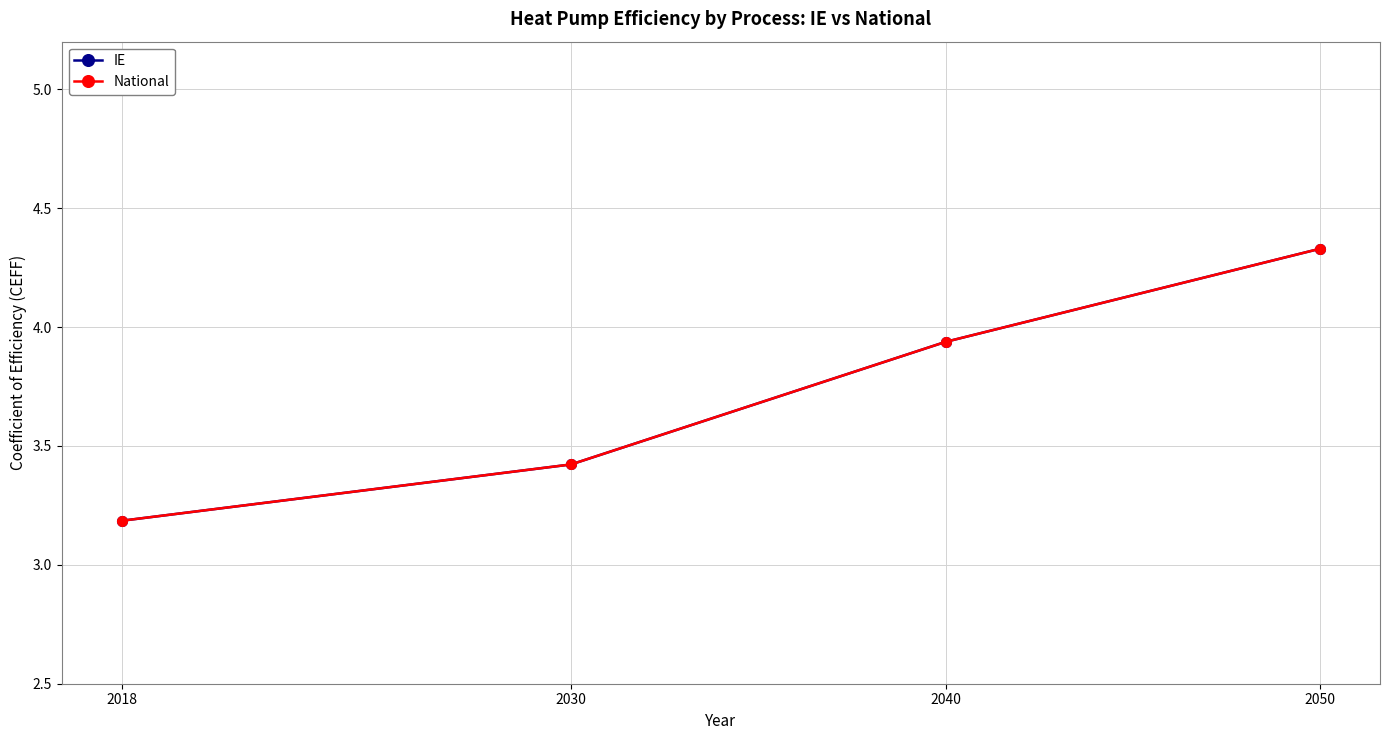

True or false: National and IE cross at least once.

False